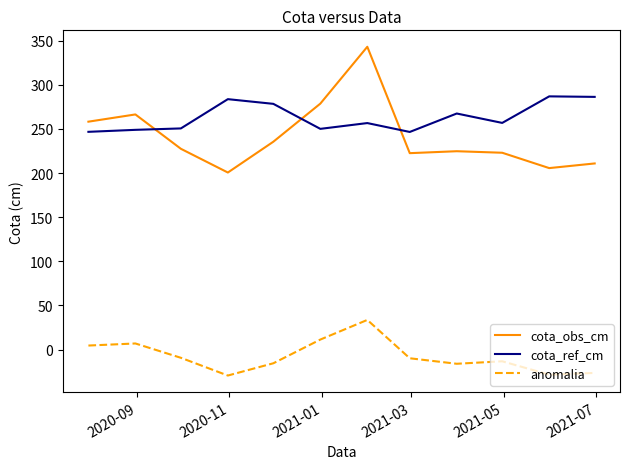

Does the chart display data point markers on the line(s)?

No